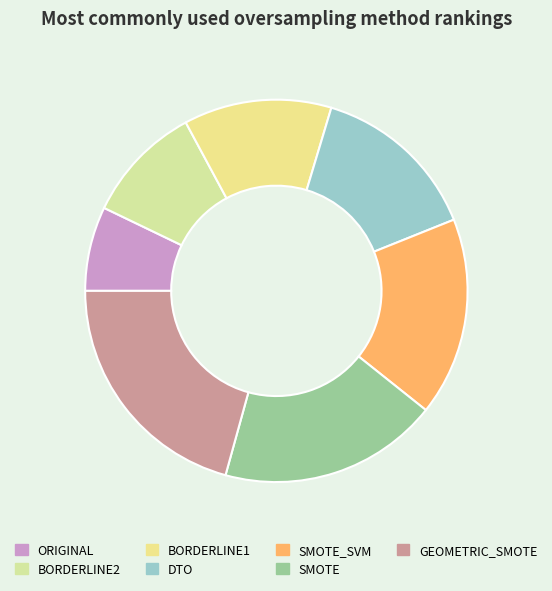

To the nearest percent, what is the average slice percentage?

14%